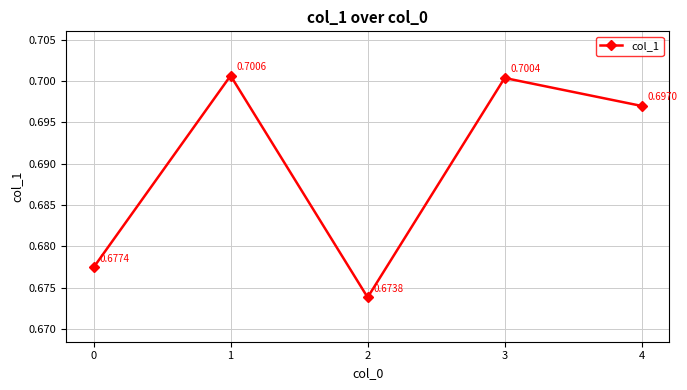

Rank the categories by value from lowest to highest.

2, 0, 4, 3, 1